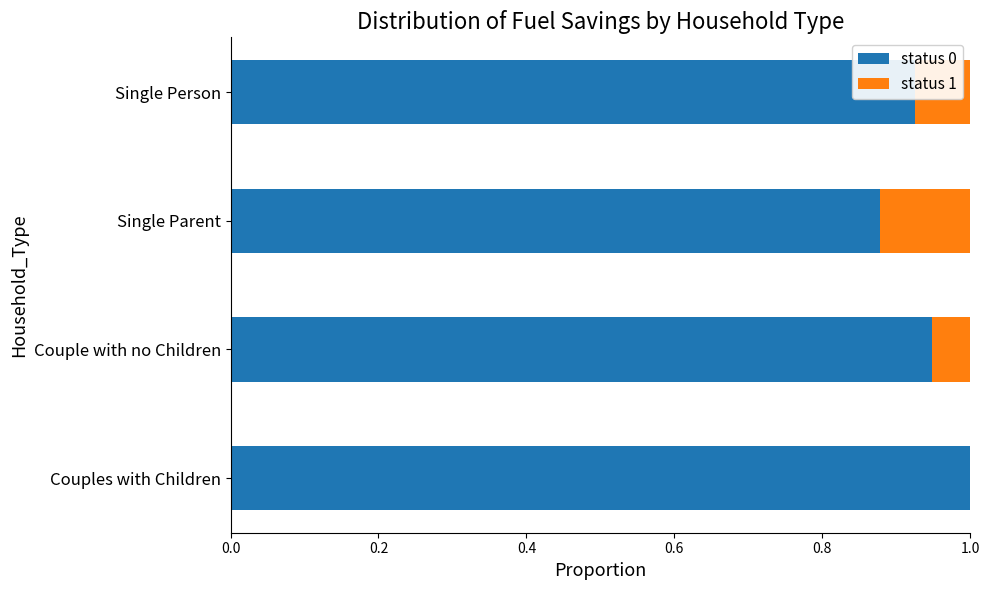

What is the total value across all series at Single Person?

1.0